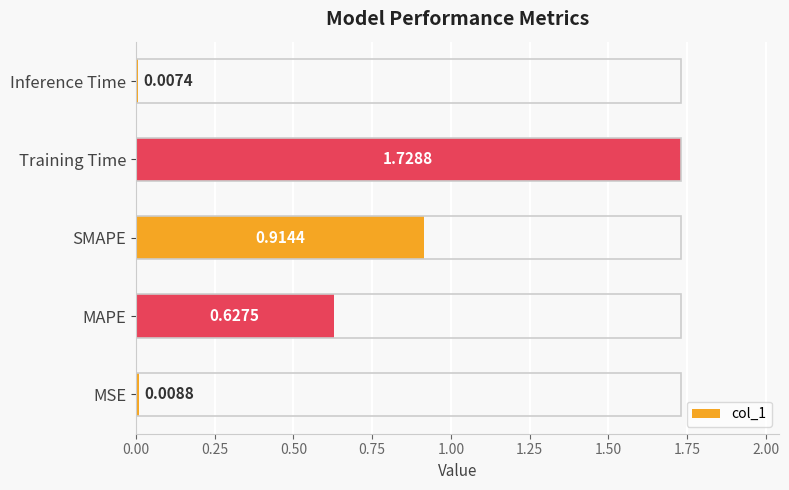

Where is the data nearest to the value 0?

Inference Time